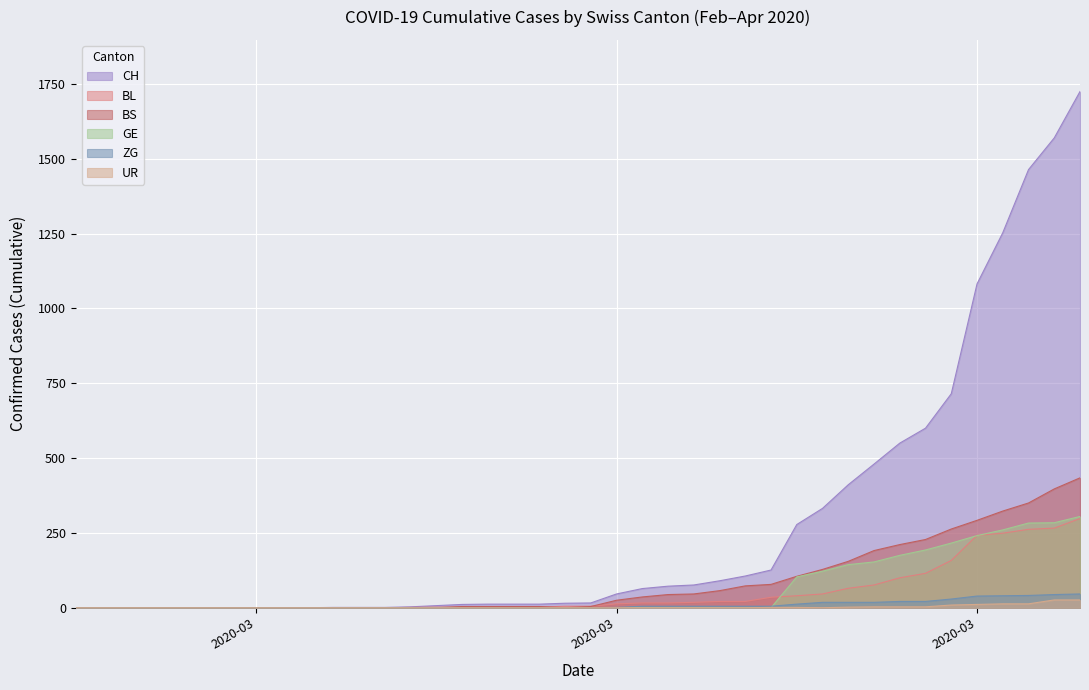

True or false: ZG and BS cross at least once.

False